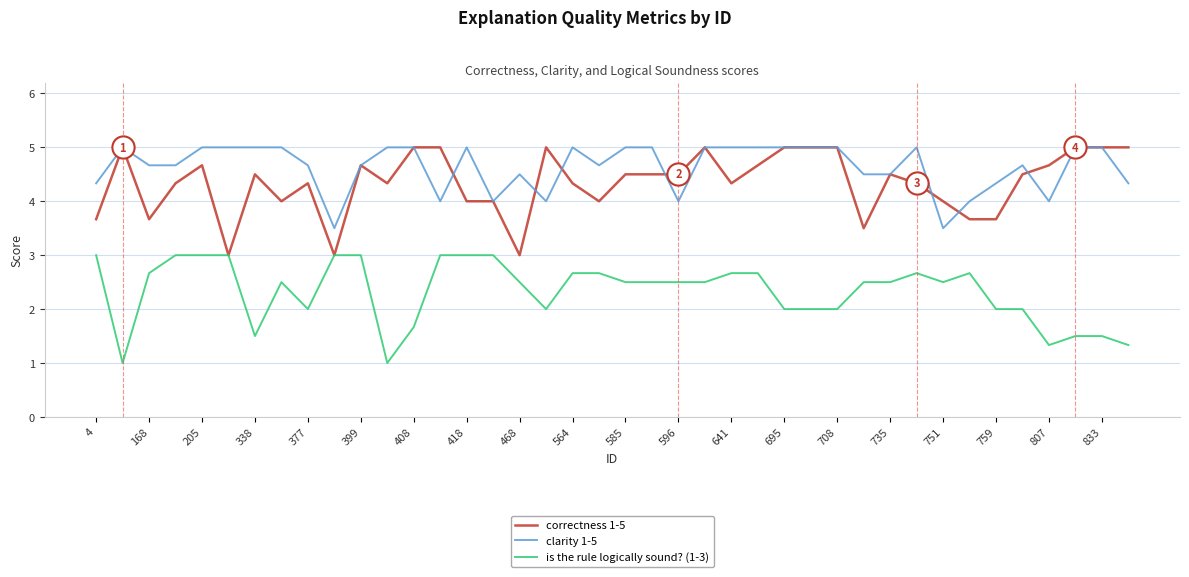

What is the smallest value displayed?

1.0